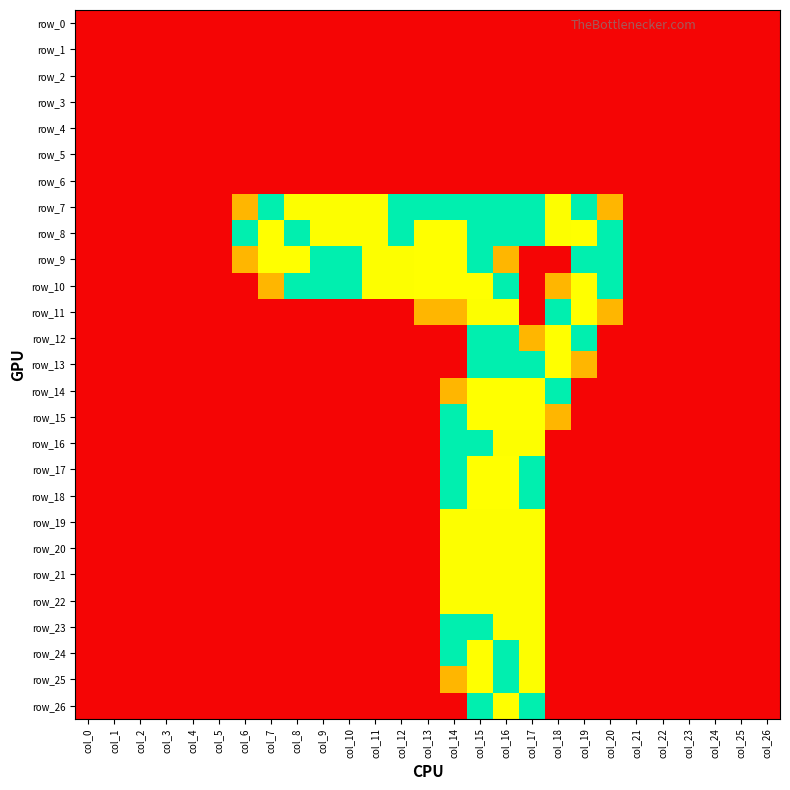

List the series in order of their peak value, highest first.

row_8, row_9, row_10, row_11, row_12, row_13, row_14, row_15, row_17, row_18, row_24, row_25, row_26, row_7, row_16, row_23, row_19, row_20, row_21, row_22, row_0, row_1, row_2, row_3, row_4, row_5, row_6